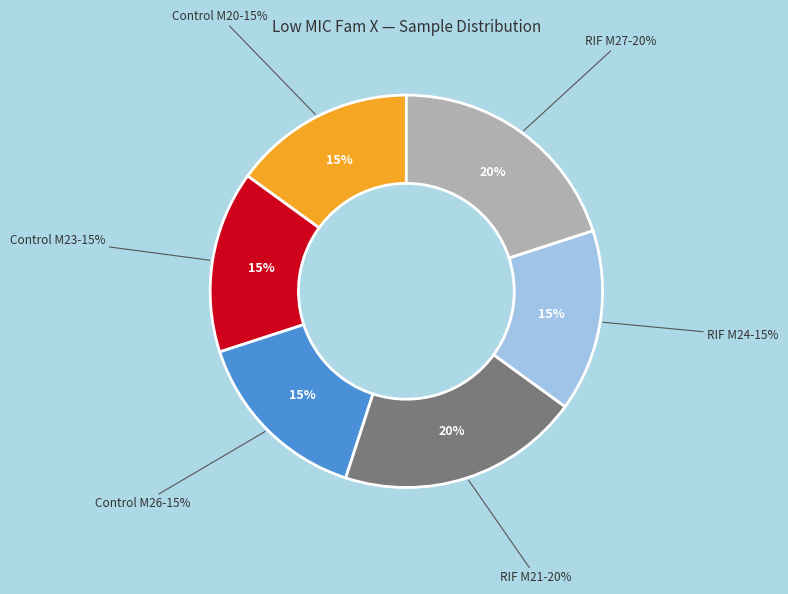

True or false: RIF M27 accounts for 13% of the total.

False